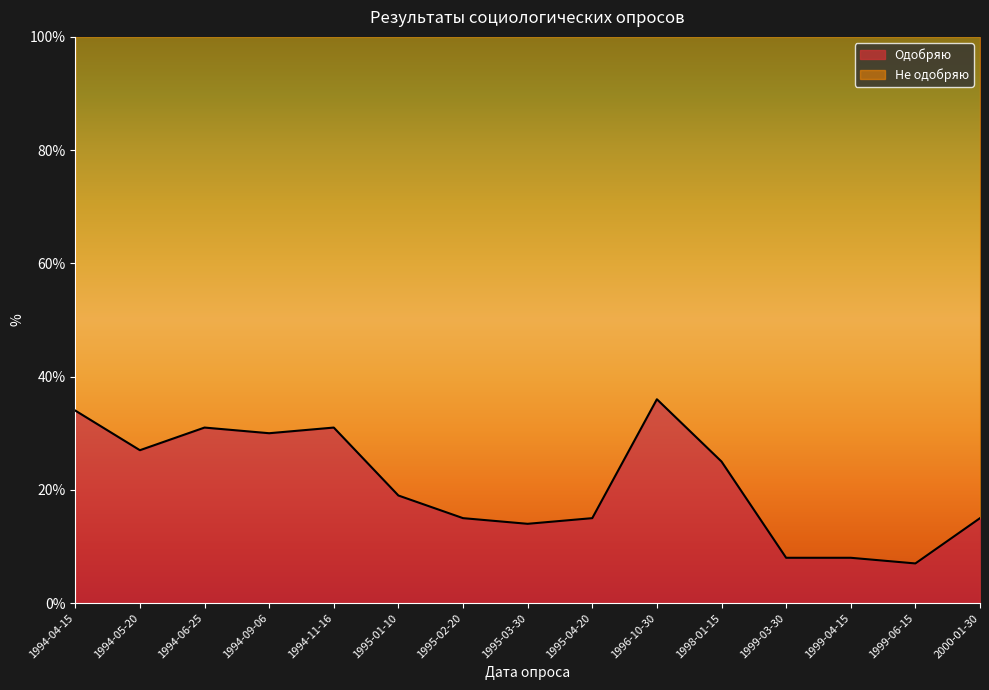

Approximately how many times larger is the value at 1994-04-15 compared to 1994-05-20?

1.3